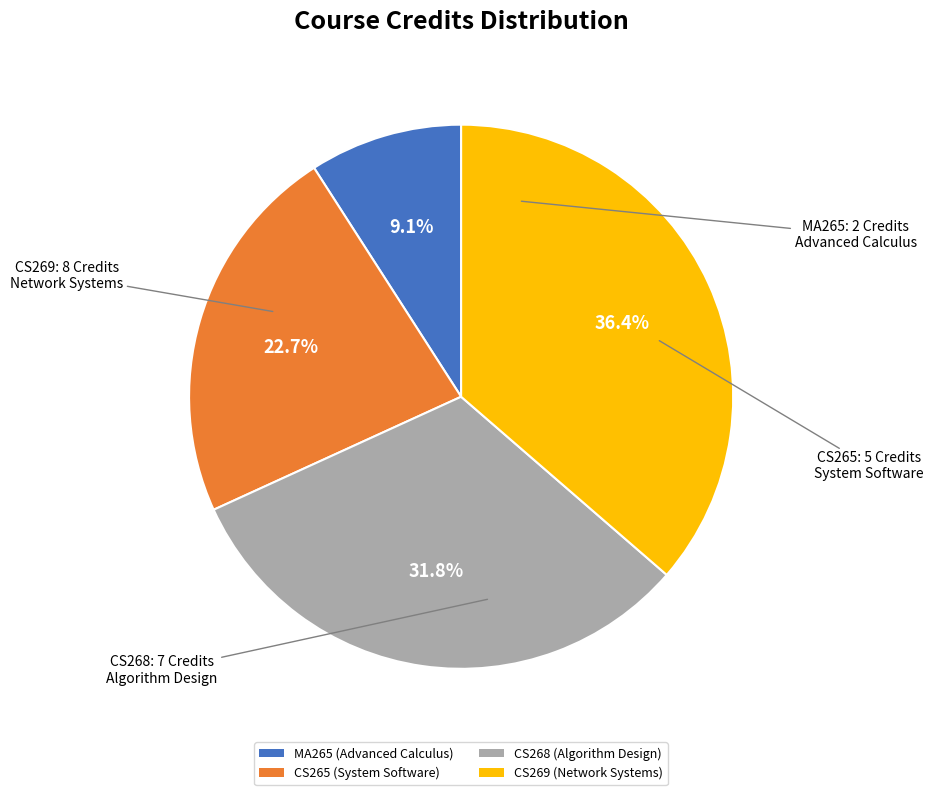

Is MA265 the majority of the pie?

No